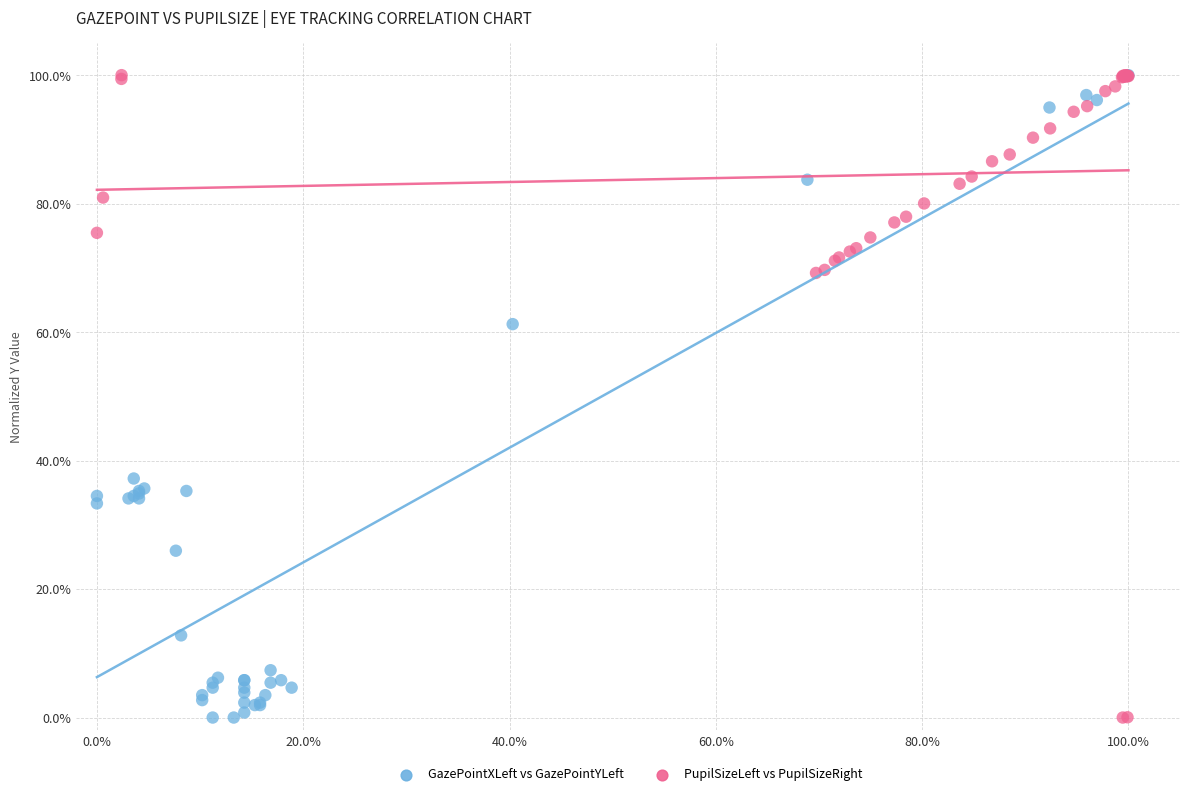

What are all the series names shown in the legend?

GazePointXLeft vs GazePointYLeft, PupilSizeLeft vs PupilSizeRight